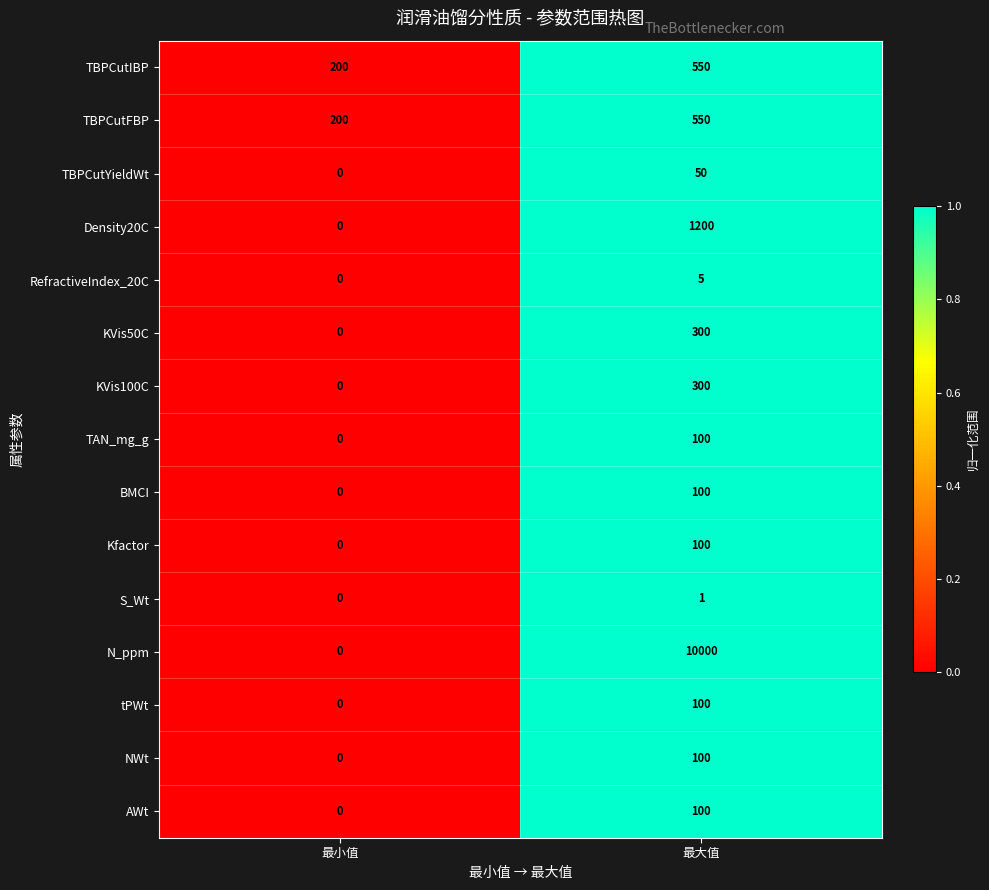

At which category is the sum across all series the highest?

最大值